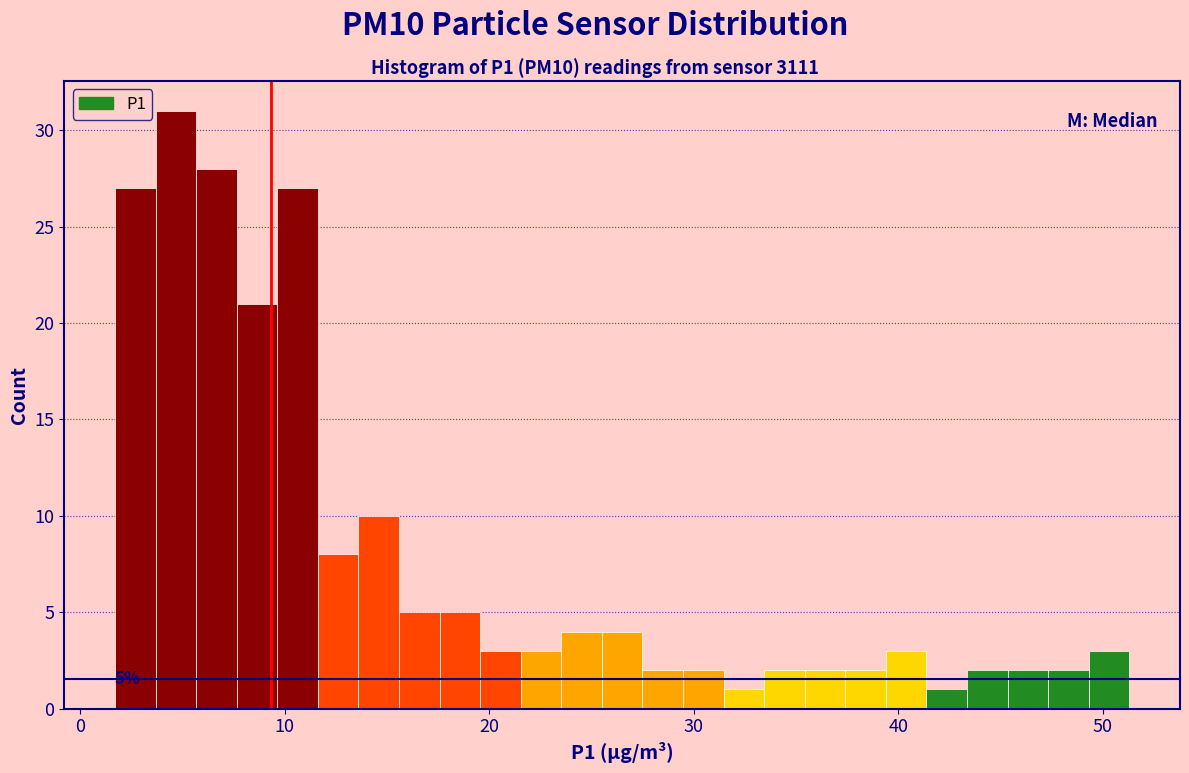

Read against the x-axis, roughly where is the centre of the tallest bar?

5